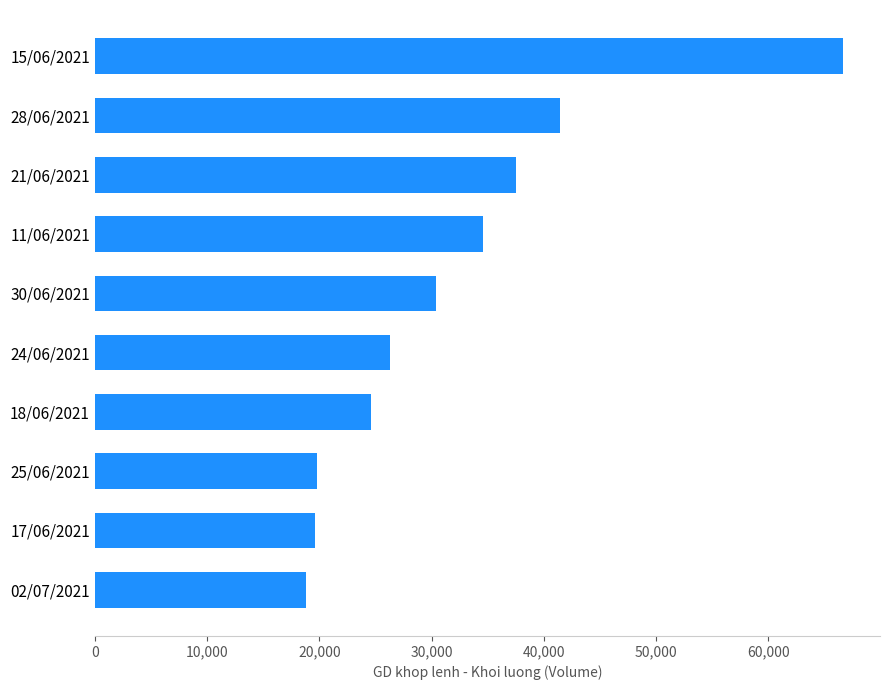

What is the maximum value shown in the chart?

66600